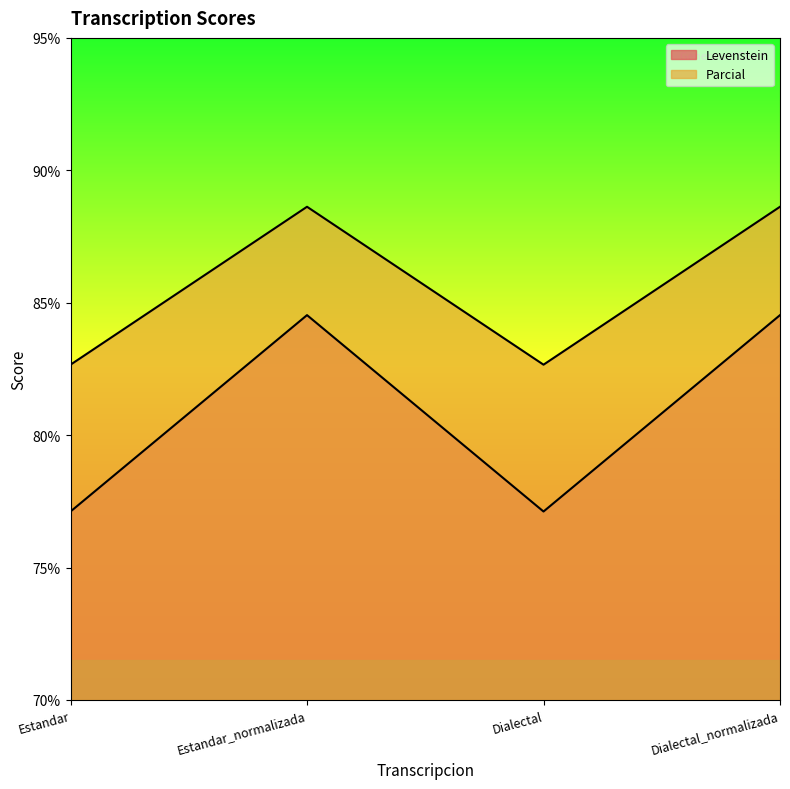

Is the value of Levenstein at Dialectal greater than the value of Parcial at Dialectal?

No